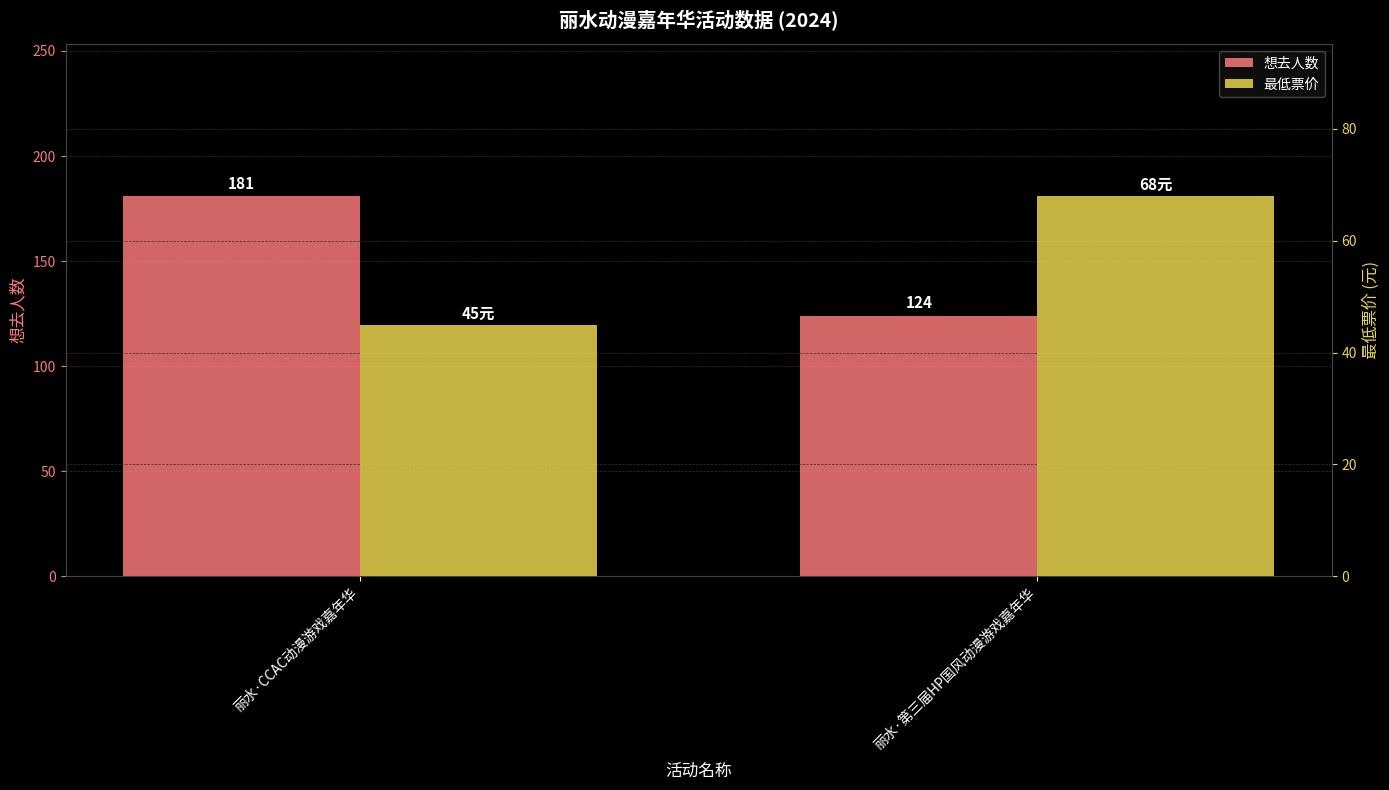

What is the difference between the 最低票价 values at 丽水·CCAC动漫游戏嘉年华 and 丽水·第三届HP国风动漫游戏嘉年华?

23